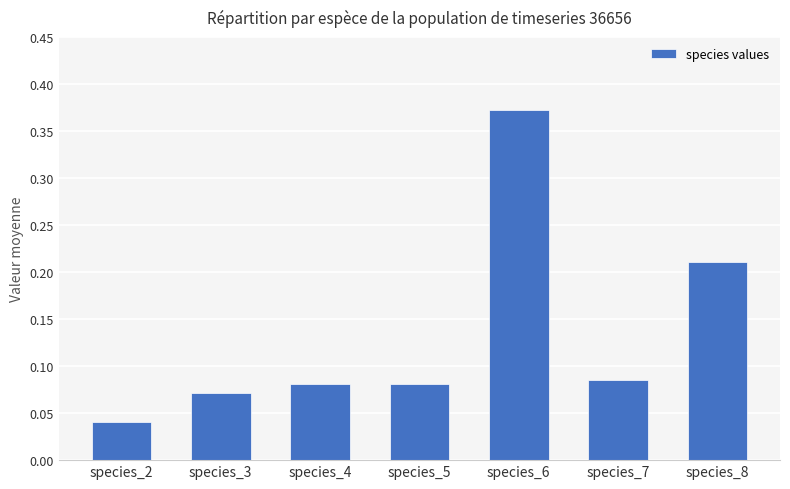

What is the change in value from species_5 to species_6?

+0.3